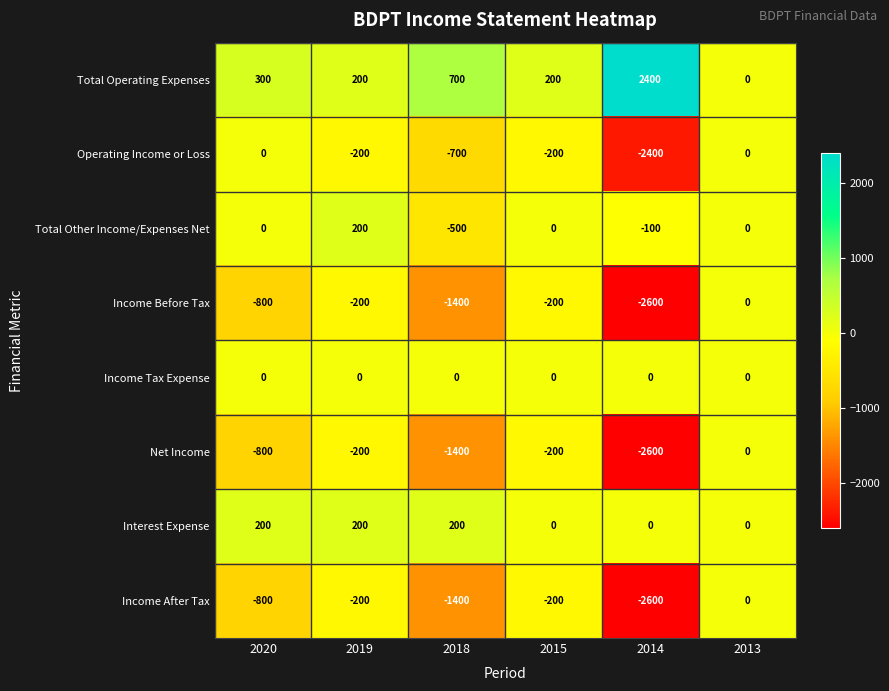

What is the difference between the highest and lowest values at 2019?

400